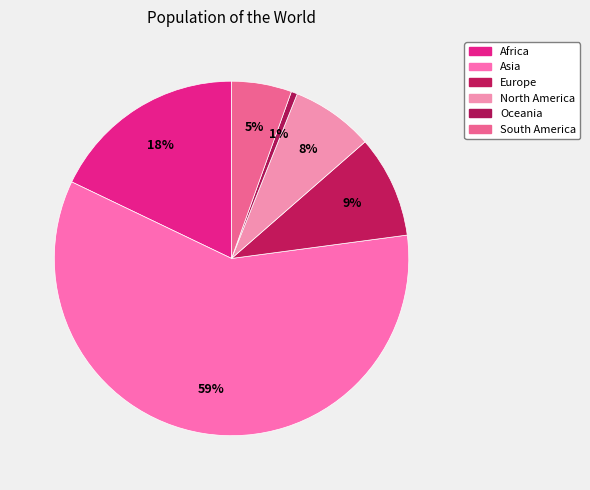

Combined, do Africa and Asia account for over 50%?

Yes